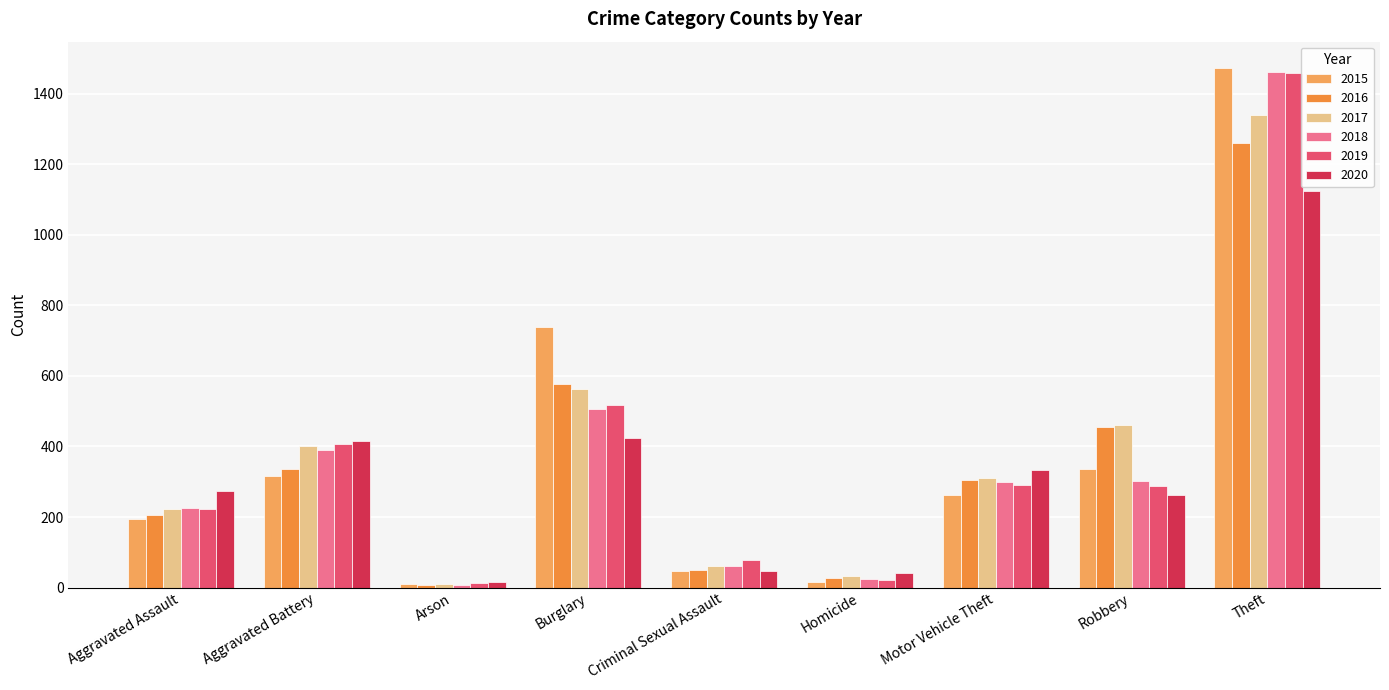

List the labels in order of 2016 value, largest first.

Theft, Burglary, Robbery, Aggravated Battery, Motor Vehicle Theft, Aggravated Assault, Criminal Sexual Assault, Homicide, Arson